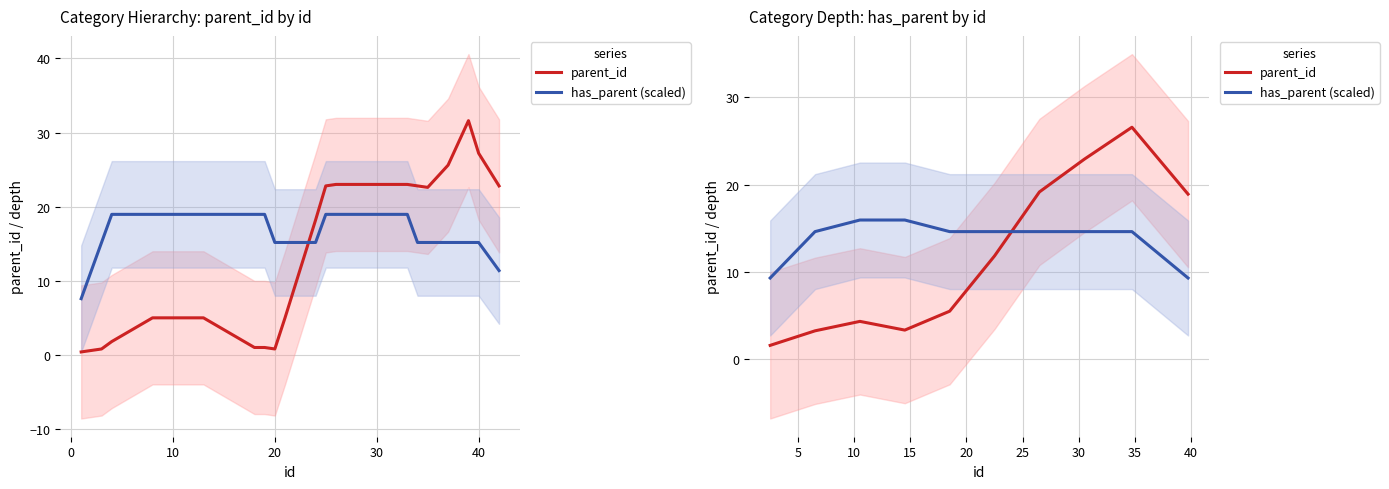

The parent_id series shows 0.9 at −10. True or false?

False